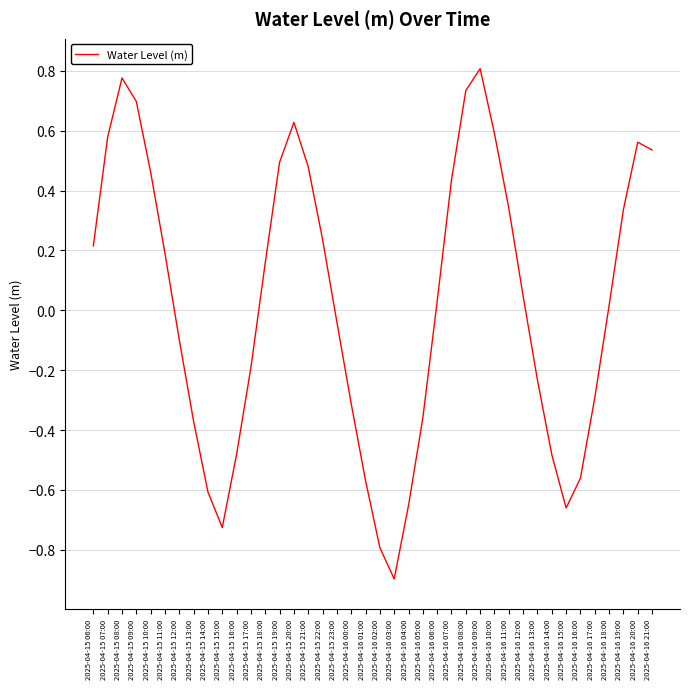

Which label corresponds to the smallest value in the chart?

2025-04-16 03:00